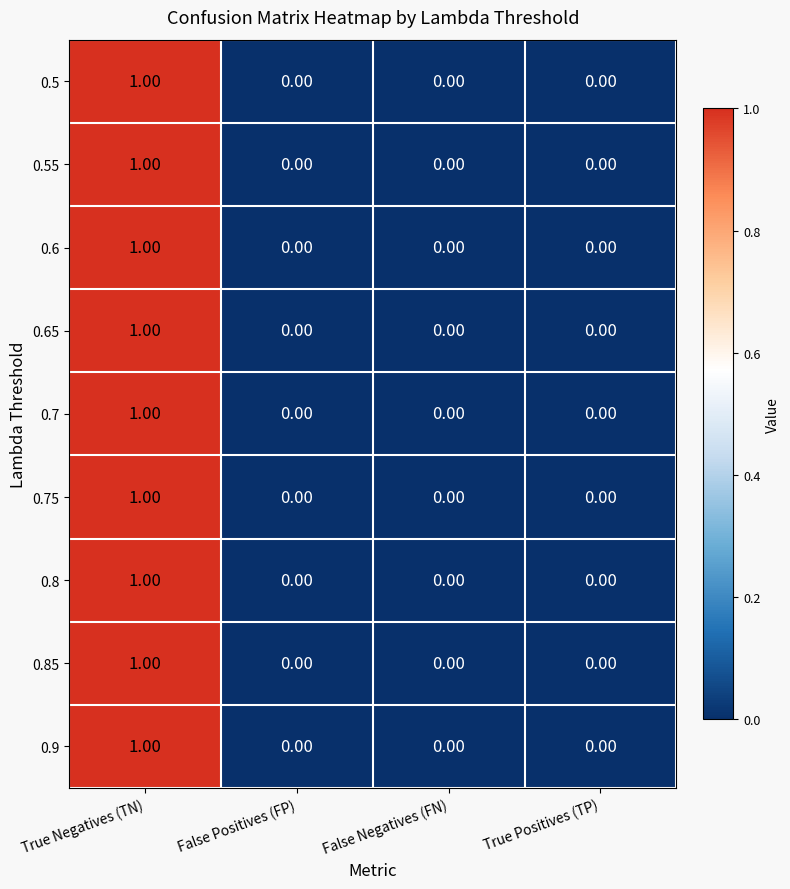

At which category is the sum across all series the highest?

True Negatives (TN)